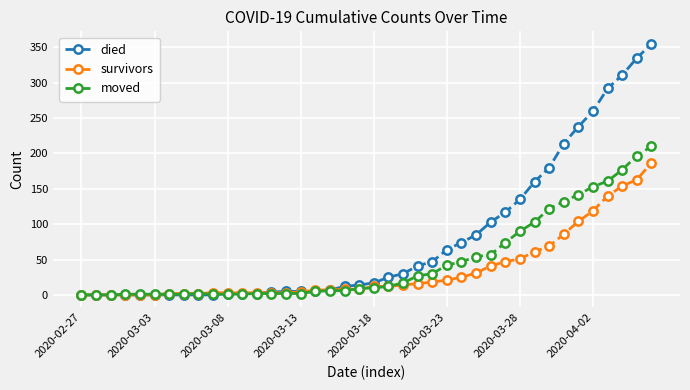

What is the greatest value displayed?

355